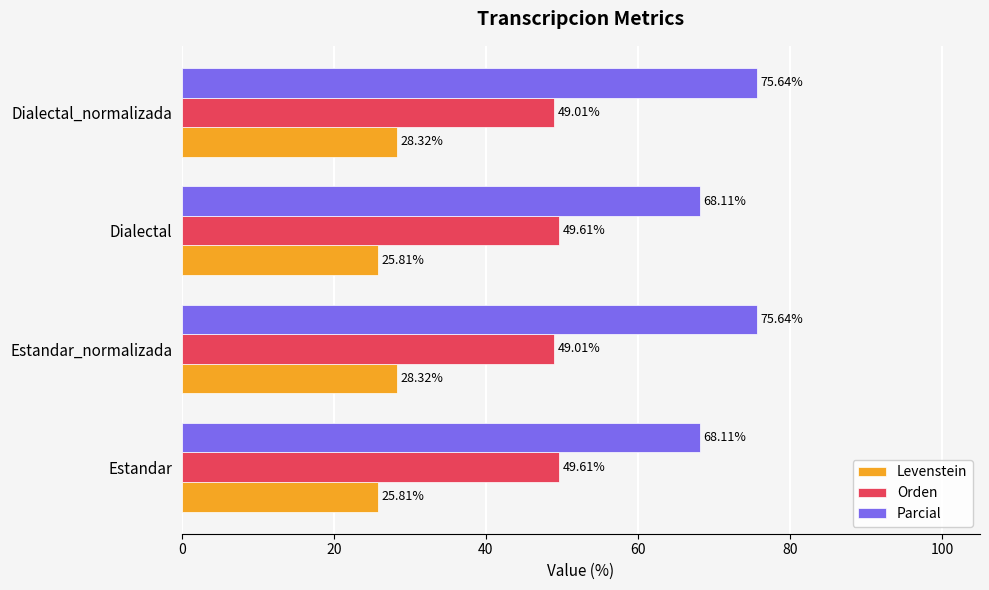

What is the difference between the maximum and minimum values in the Orden series?

0.6